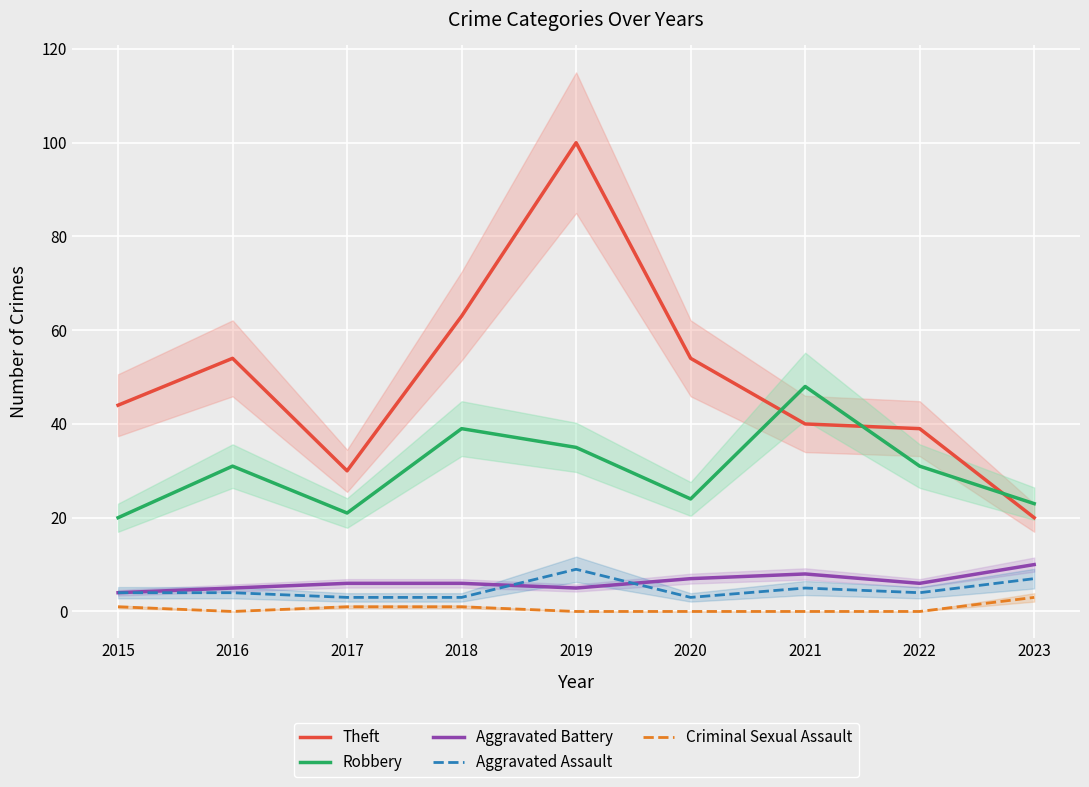

Where is the first local maximum for Aggravated Battery?

2021